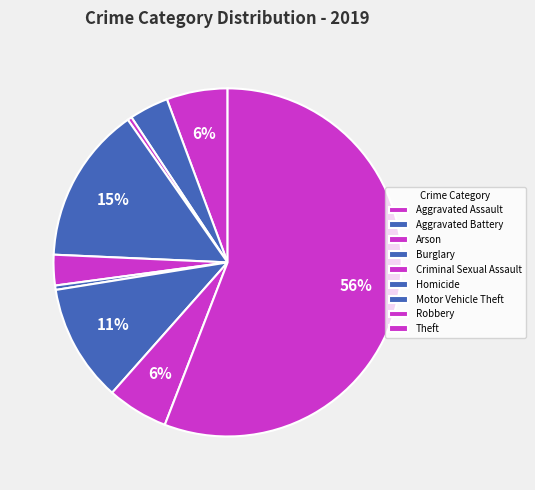

To the nearest percent, what is the average slice percentage?

11%